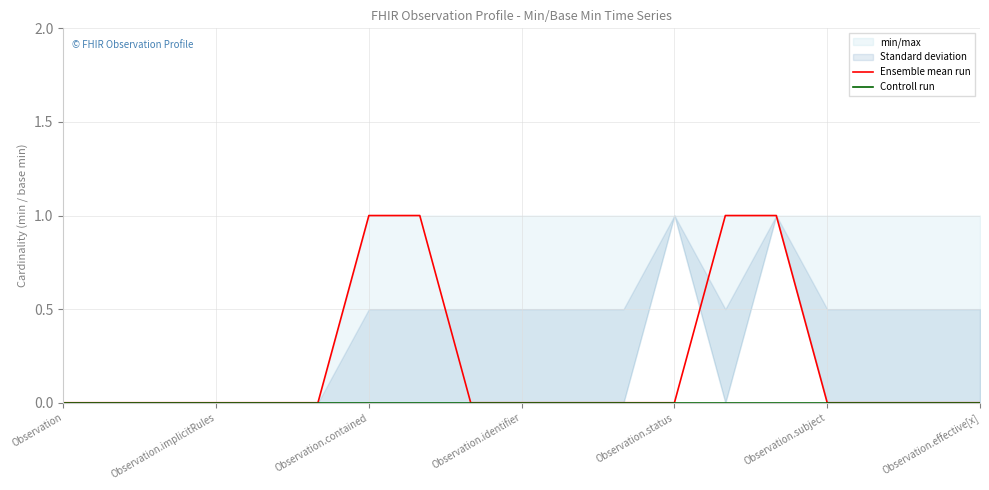

Reading left to right, extract all data points from this chart.

Ensemble mean run: 0	0	0	0	0	0	1	1	0	0	0	0	0	1	1	0	0	0	0
Controll run: 0	0	0	0	0	0	0	0	0	0	0	0	0	0	0	0	0	0	0